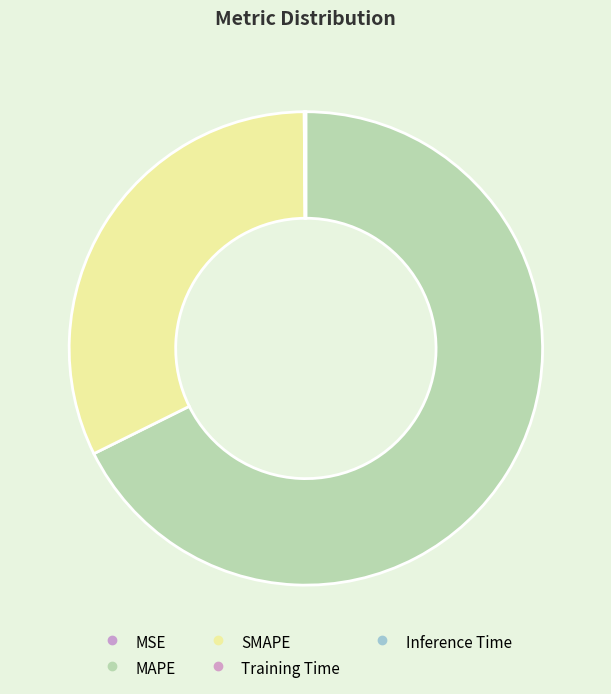

Is Training Time the majority of the pie?

No